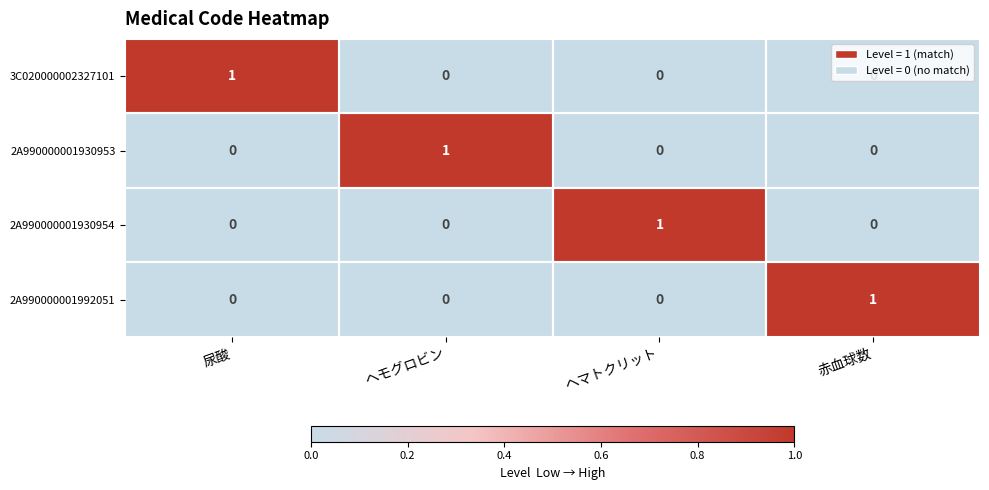

At how many categories does at least one series exceed 0?

4